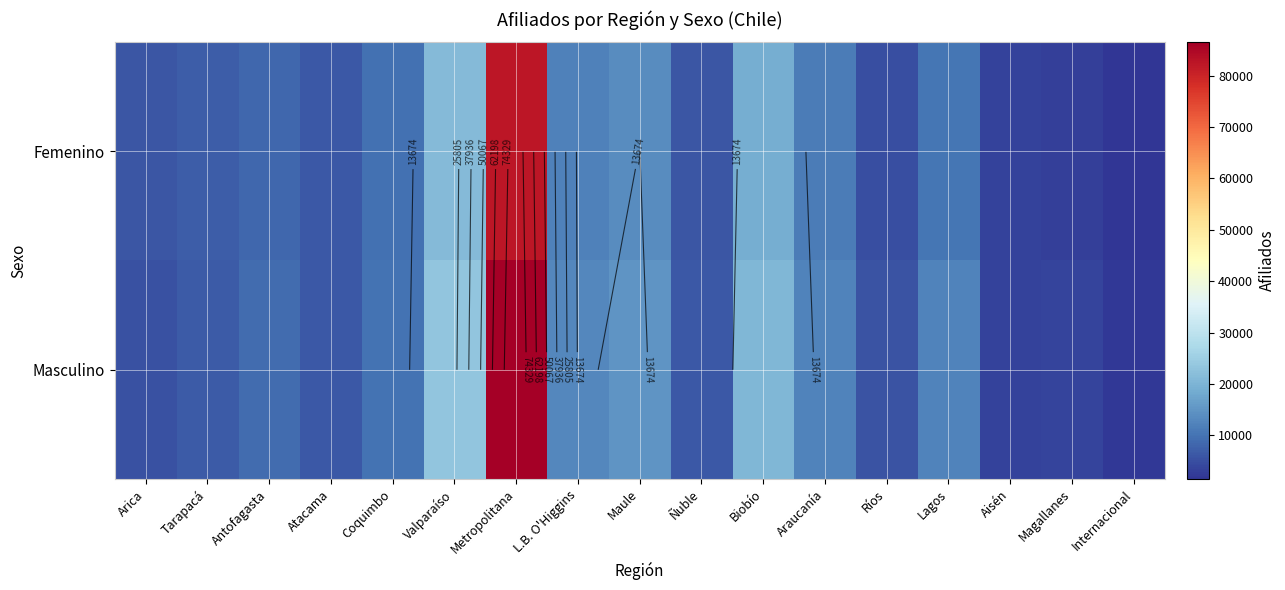

Which series changed the most between Metropolitana and Biobío?

Masculino